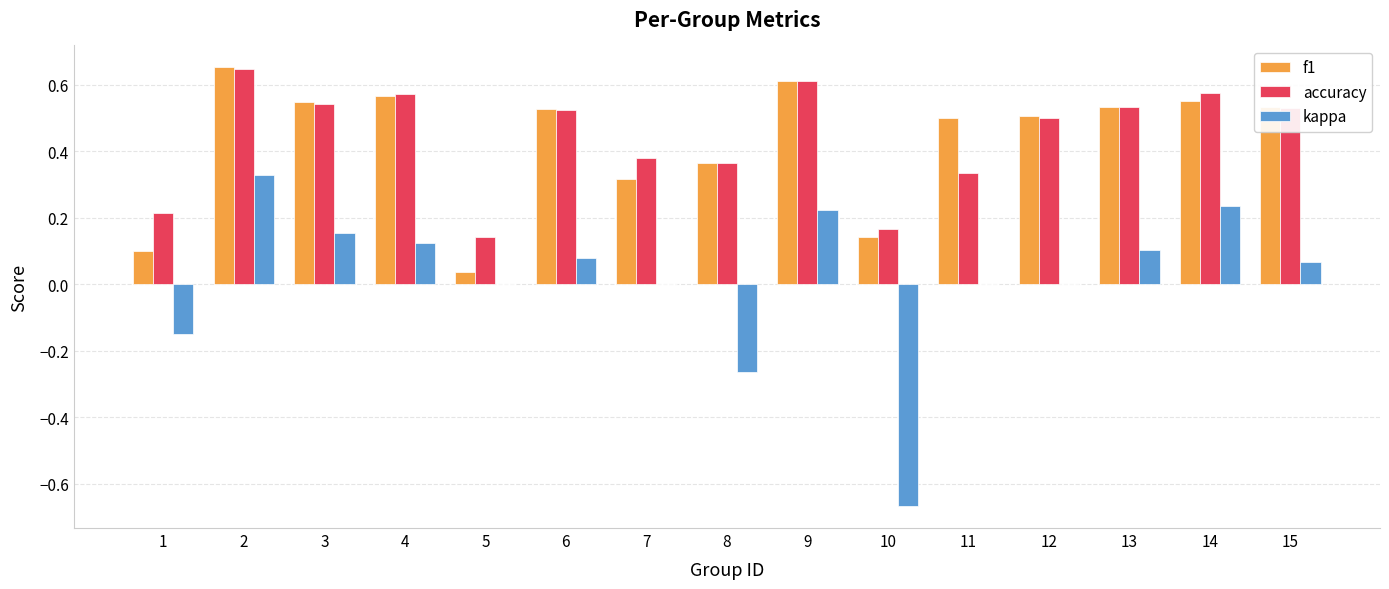

Is the value of kappa at 6 greater than the value of accuracy at 6?

No